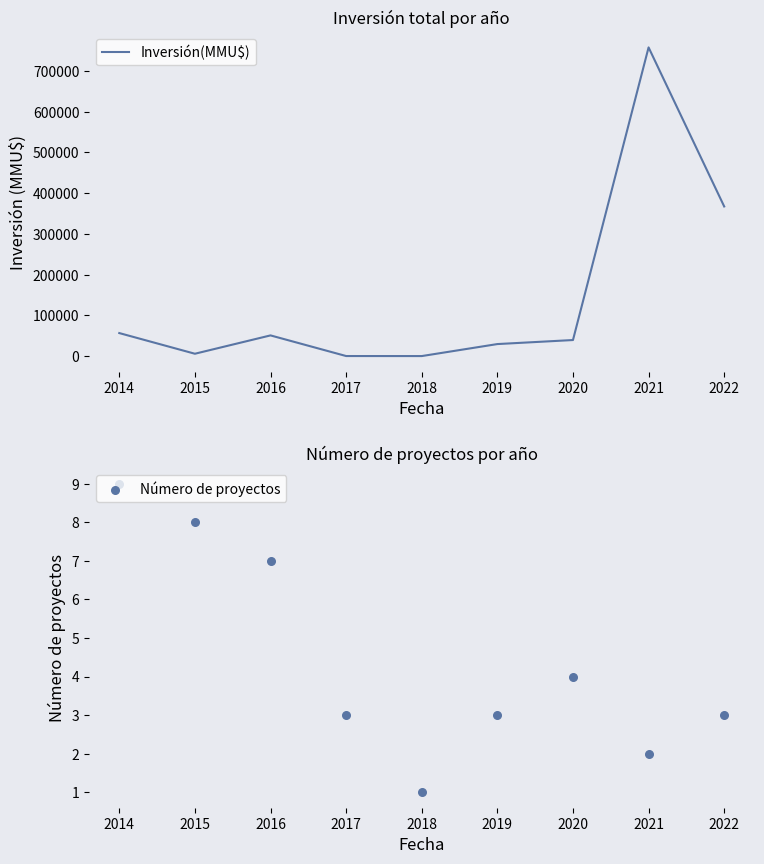

Is the value of Inversión(MMU$) at 2016 greater than the value of Número de proyectos at 2019?

Yes